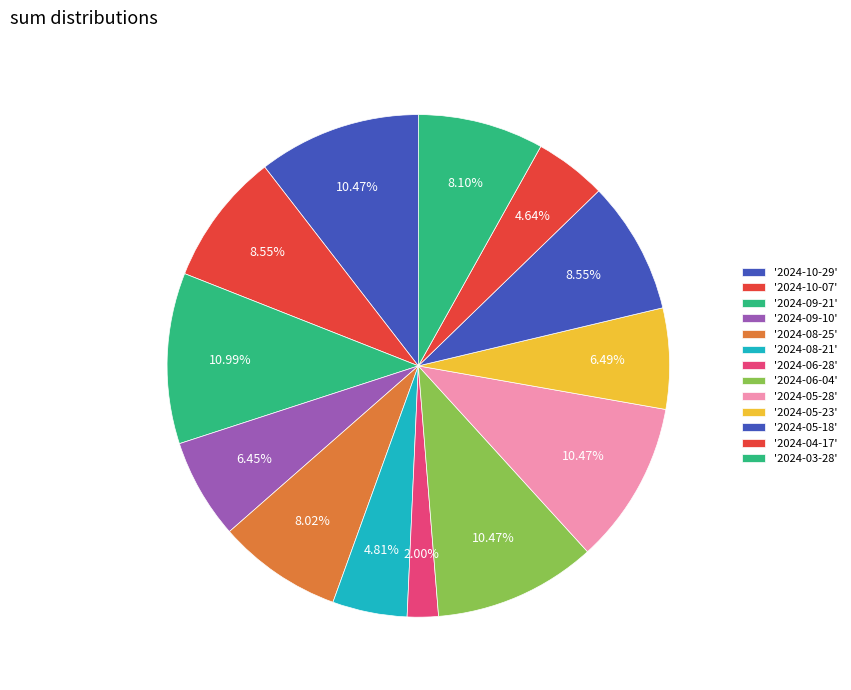

How many segments does this pie chart have?

13